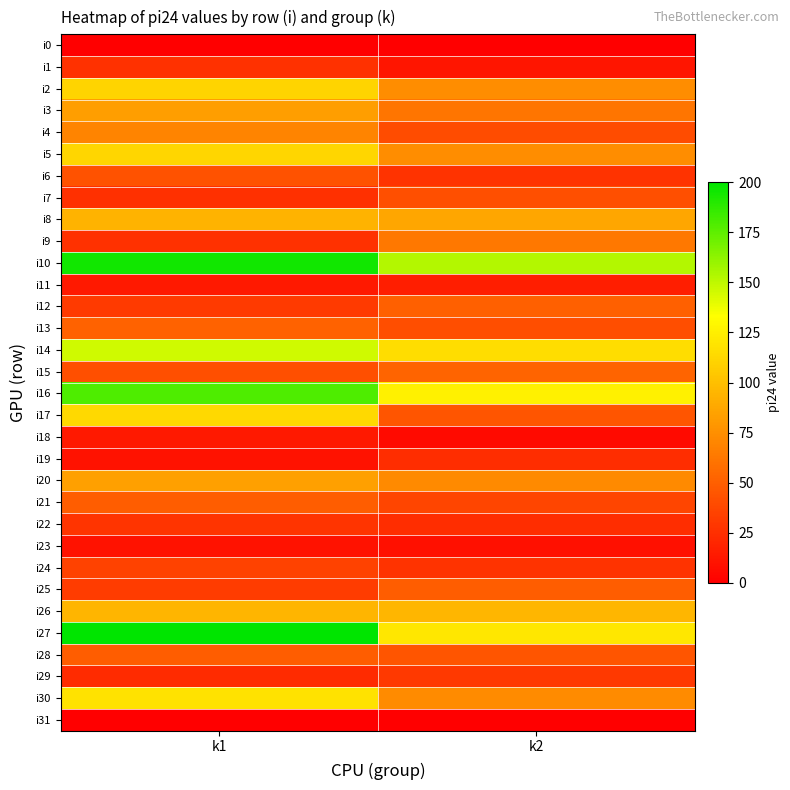

Rank the series at k1 from lowest to highest value.

i0, i31, i19, i23, i11, i18, i29, i7, i1, i9, i22, i12, i25, i24, i15, i6, i21, i28, i13, i4, i3, i20, i8, i26, i2, i5, i17, i30, i14, i16, i10, i27